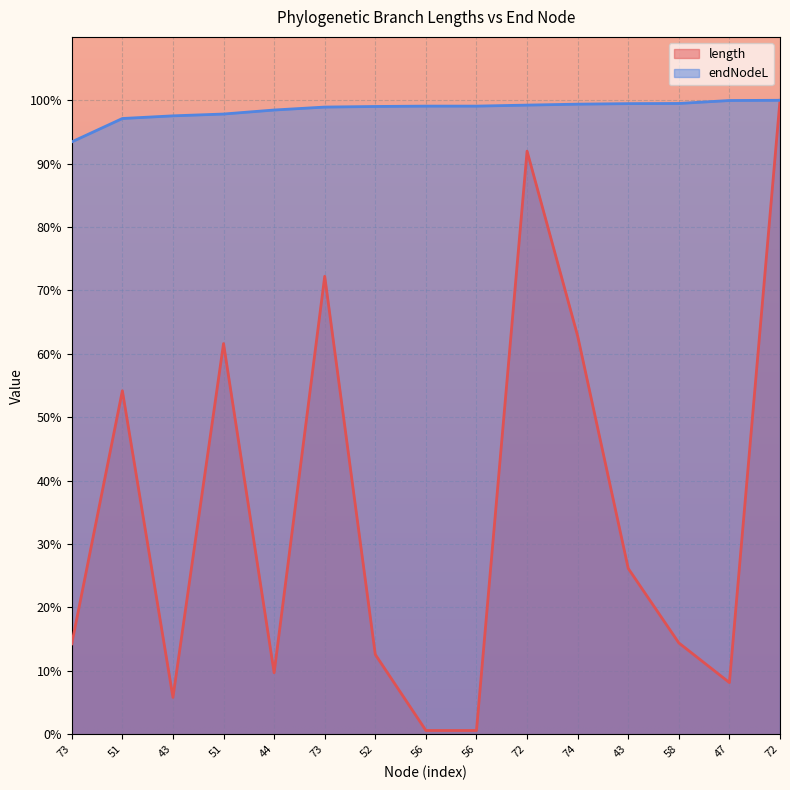

True or false: length has a value of 9.7 at 44.

True